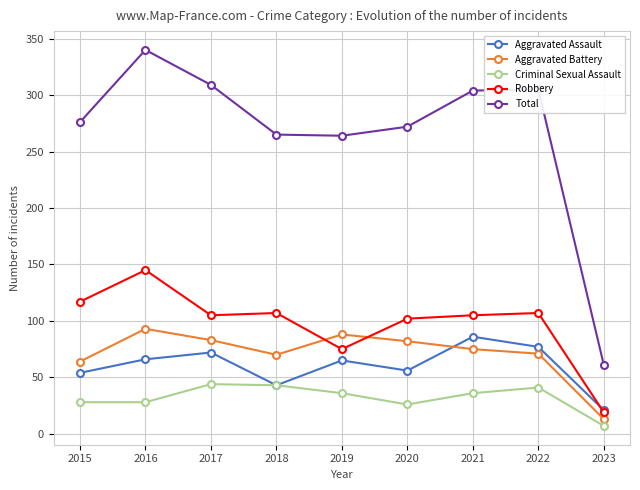

Where is the first local maximum for Total?

2016